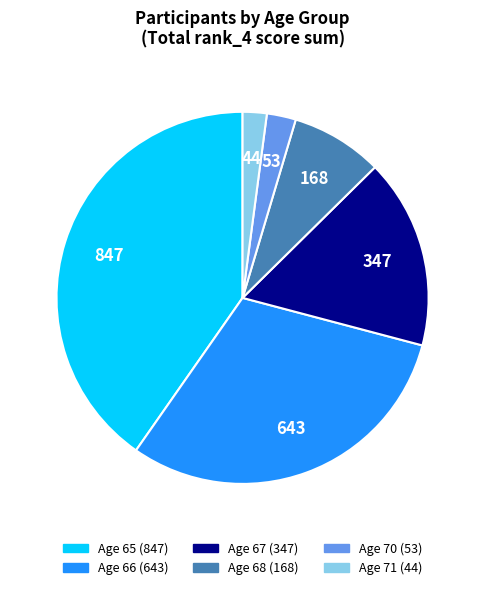

Does Age 67 account for over 50% of the chart?

No